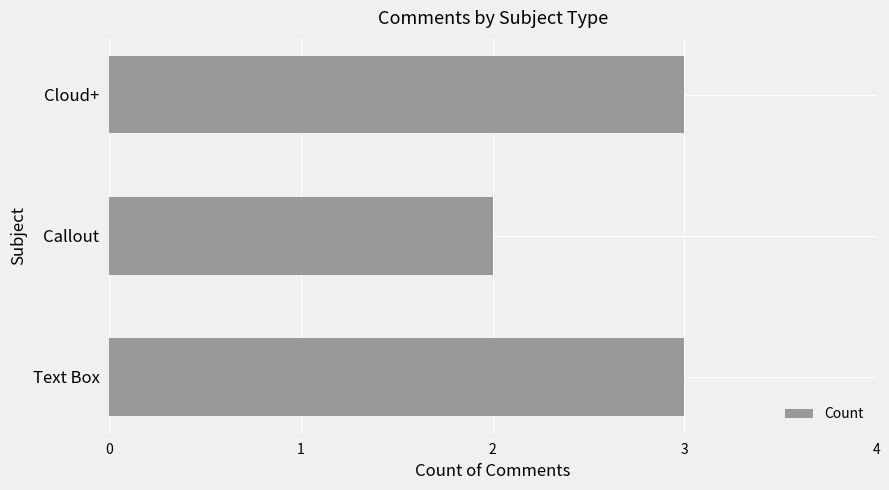

At which category does the chart reach its minimum across all series?

Callout